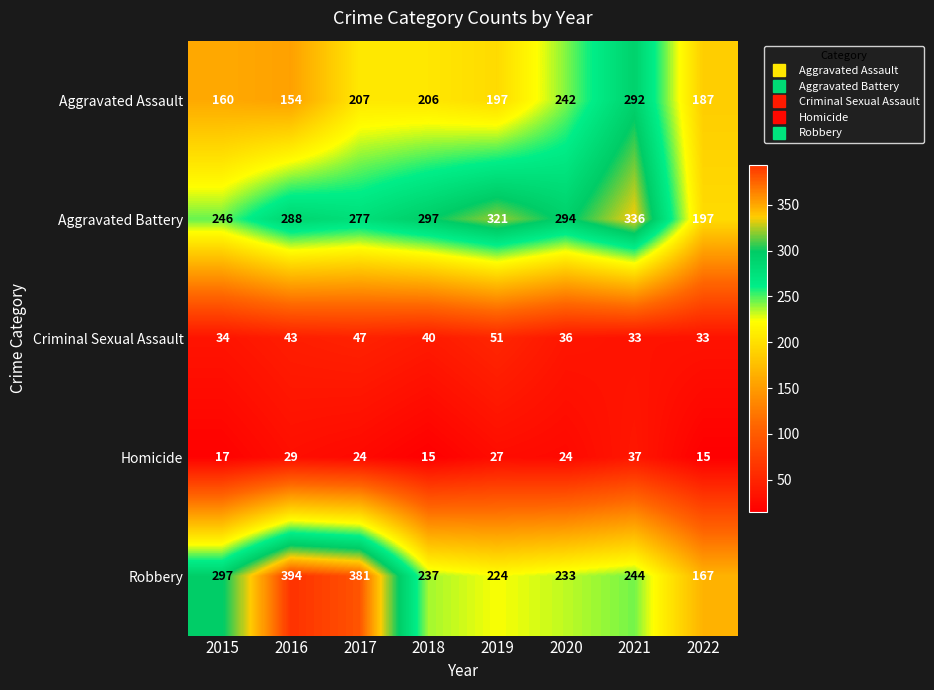

Where does the Aggravated Assault series first go above 206?

2017